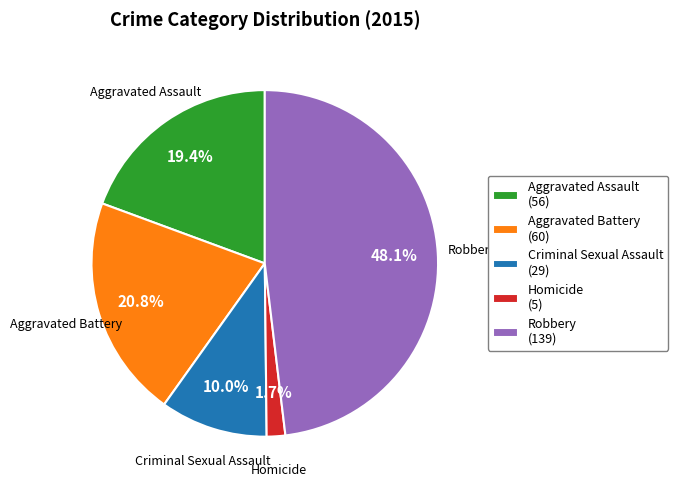

The Robbery slice represents 48% of the pie. True or false?

True